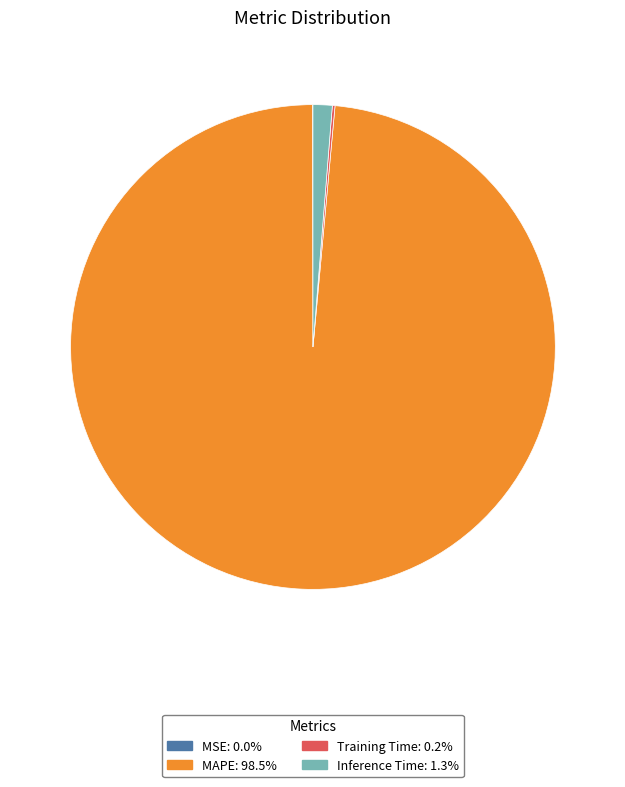

Is there a majority slice in this chart?

Yes